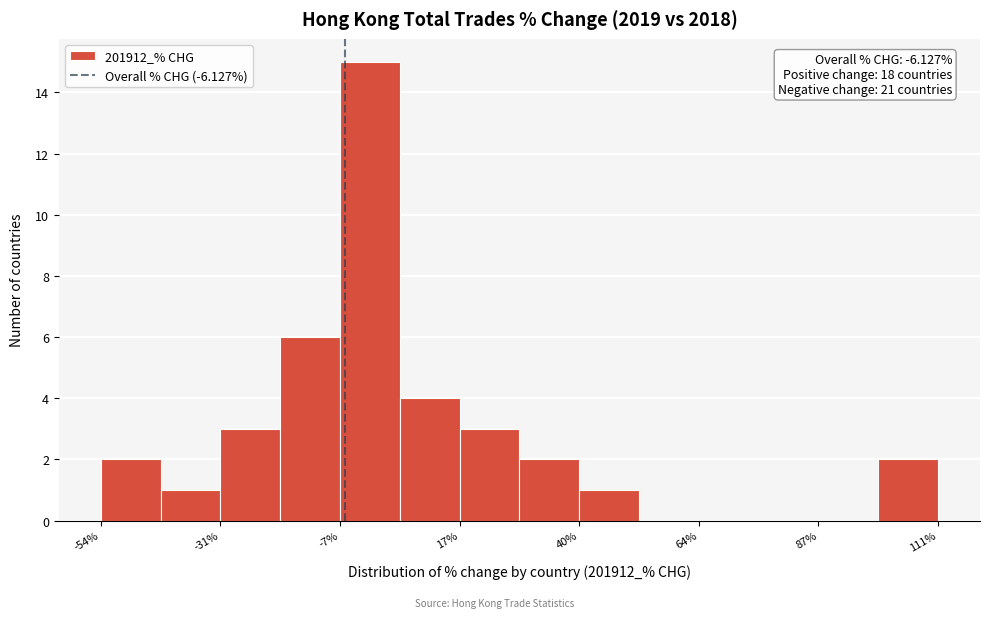

Around what value on the x-axis is the tallest bar? Give the approximate position of its centre, as read against the axis.

0